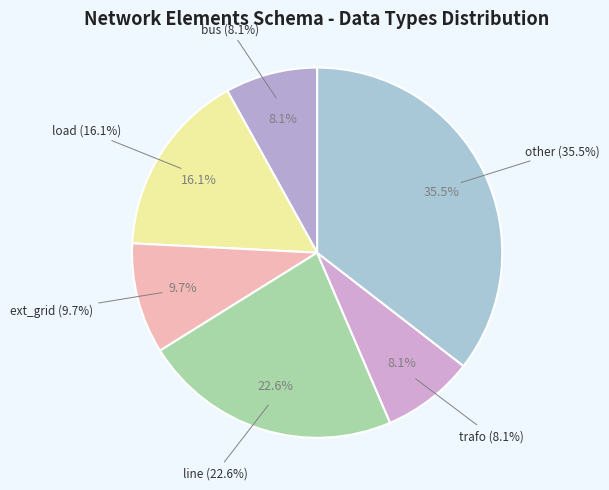

To the nearest percent, what percentage of the pie is load?

16%